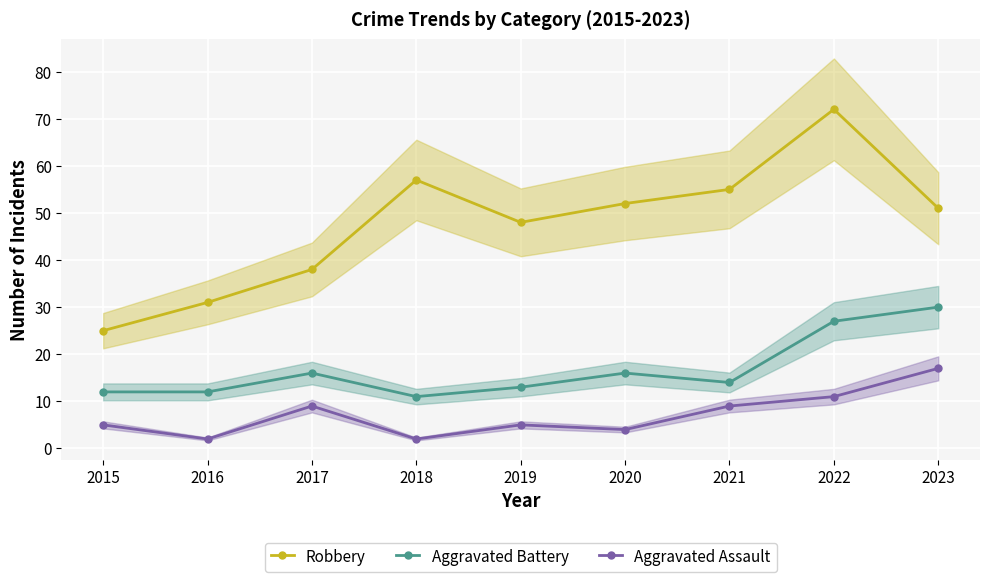

How many interior local valleys does the Aggravated Assault series have?

3